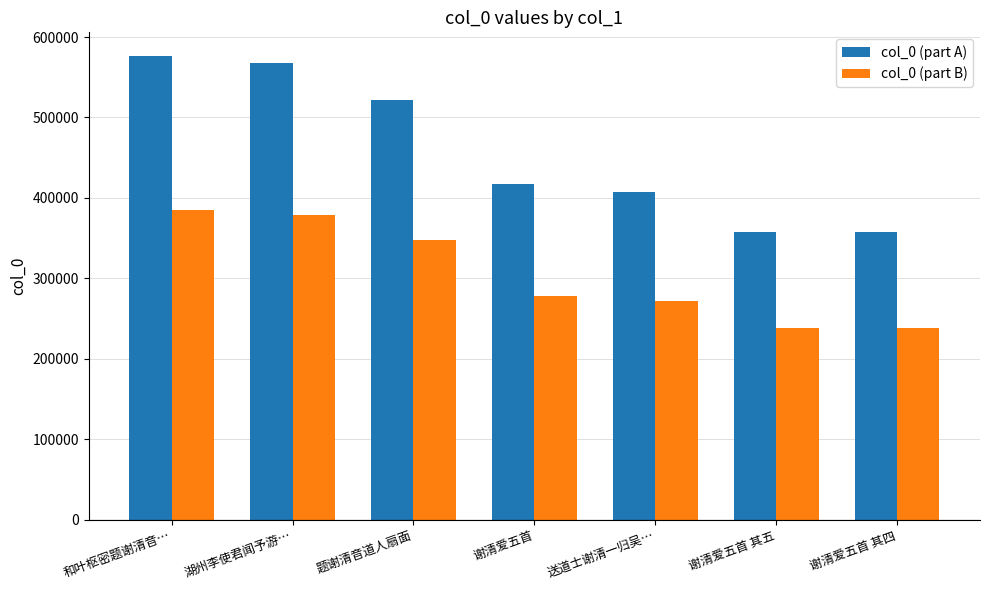

What is the average value of the col_0 (part A) series?

458012